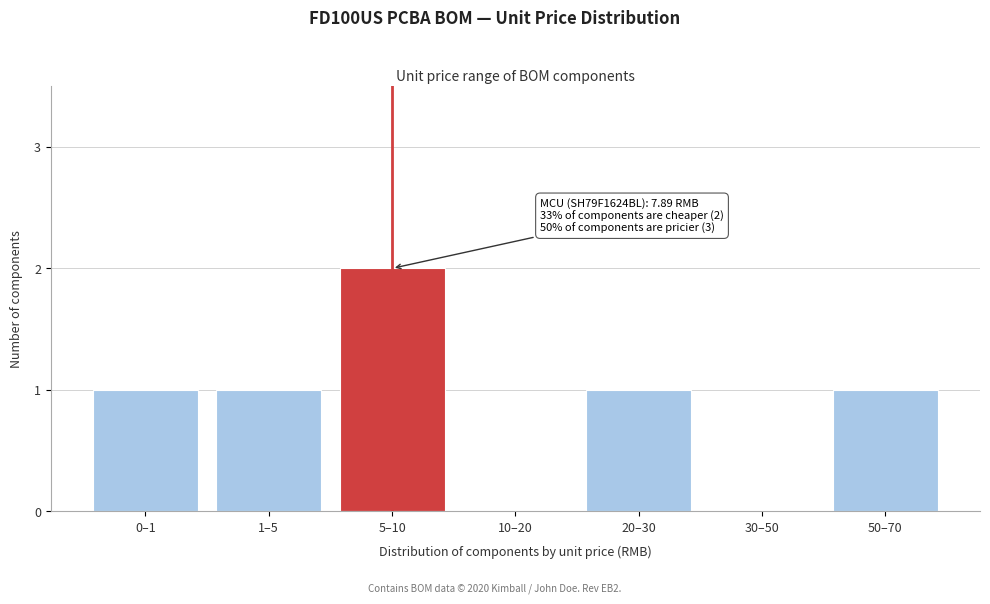

Reading left to right, list all the values displayed in this chart.

0–1=1	1–5=1	5–10=2	10–20=0	20–30=1	30–50=0	50–70=1